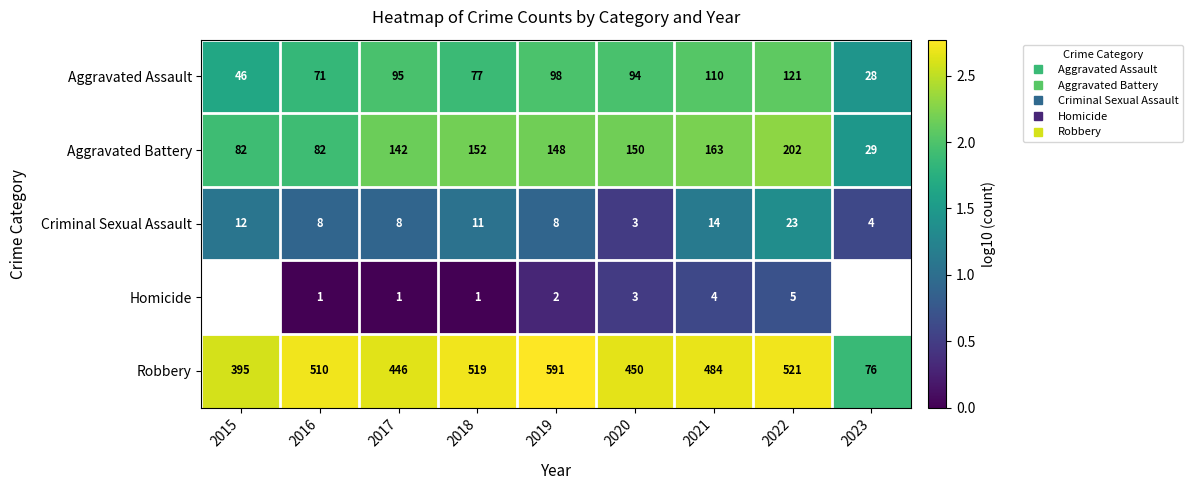

How many data points in Aggravated Battery are less than 2?

3